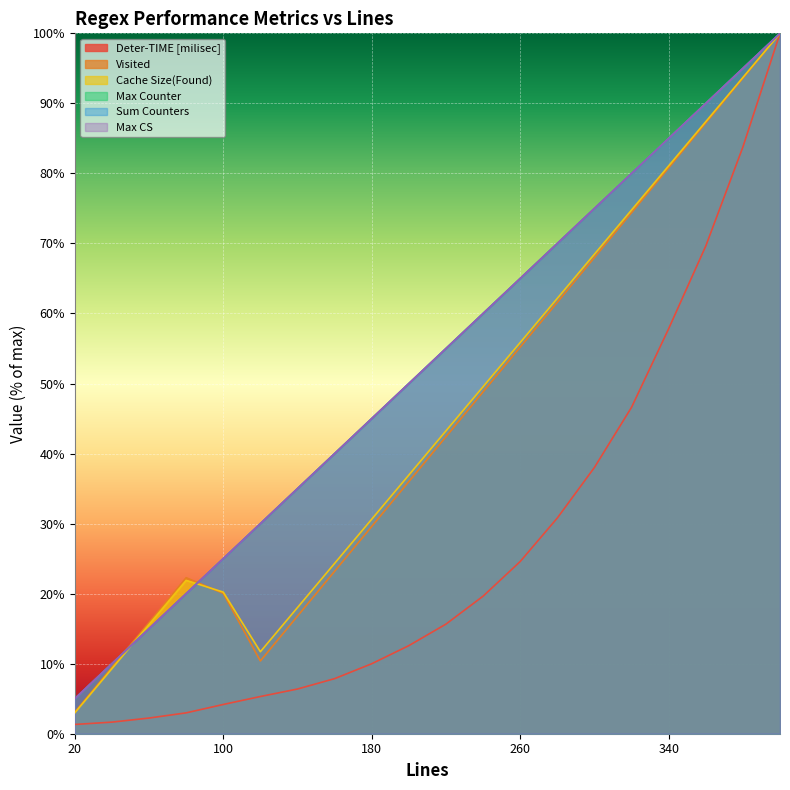

At how many categories does at least one series exceed 27?

15